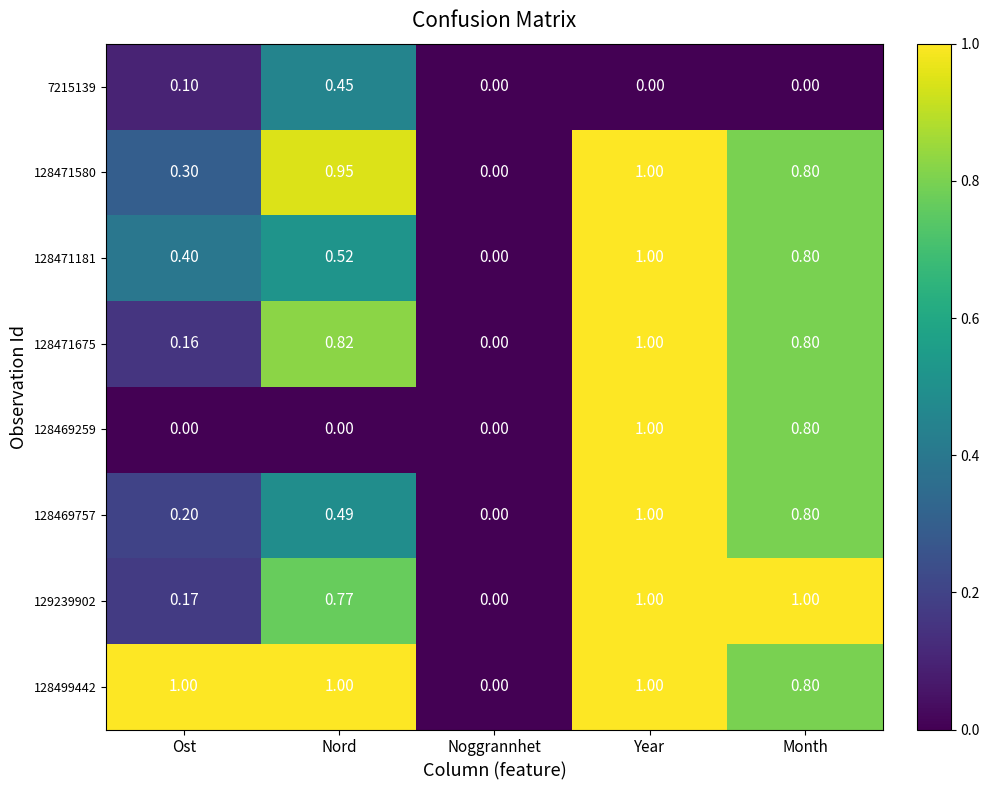

Where is 128469757 nearest to the value 0?

Noggrannhet